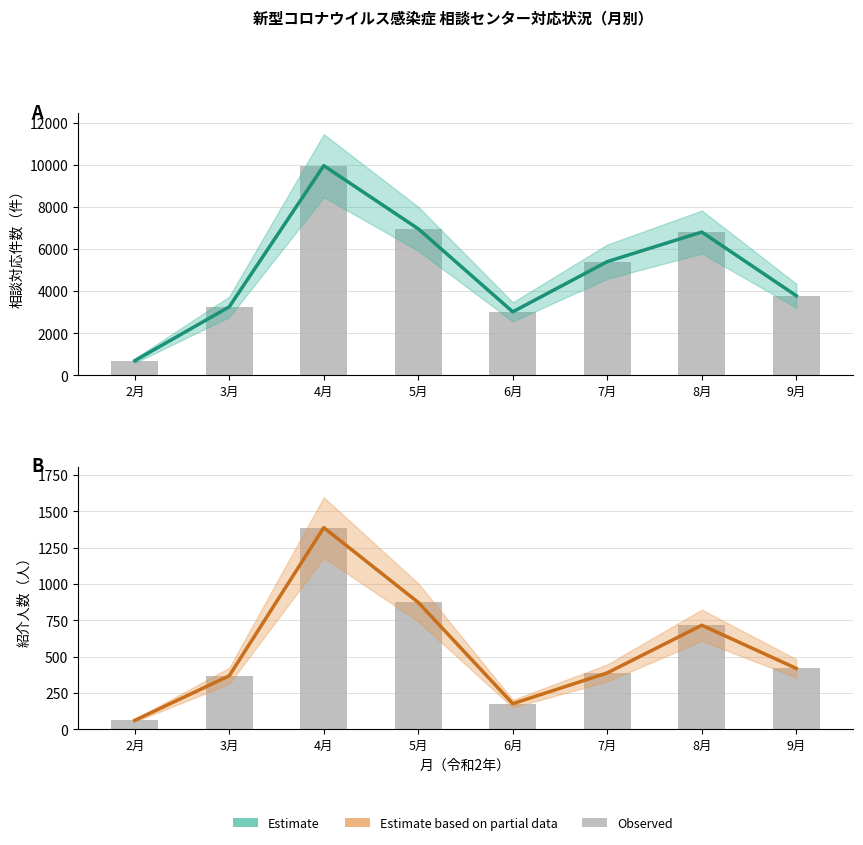

Are the bars horizontal?

No